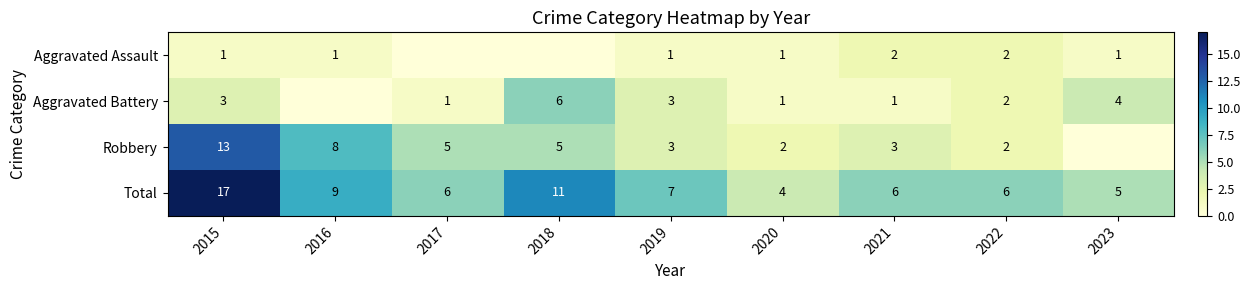

Between 2020 and 2023, which is larger?

2020